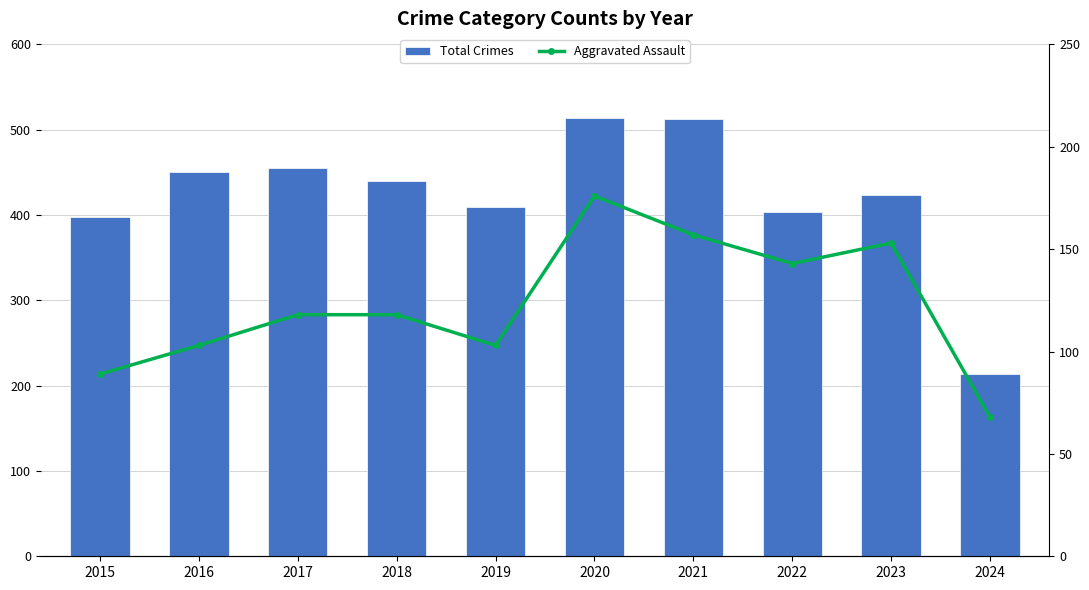

True or false: Aggravated Assault has a value of 245 at 2022.

False